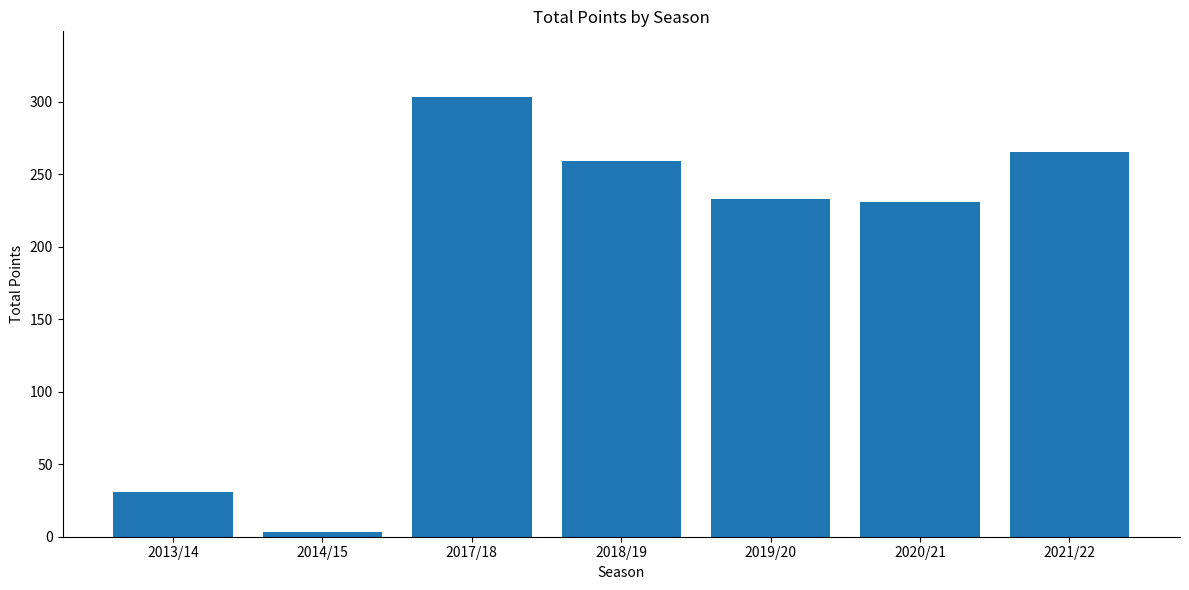

What is the average value?

189